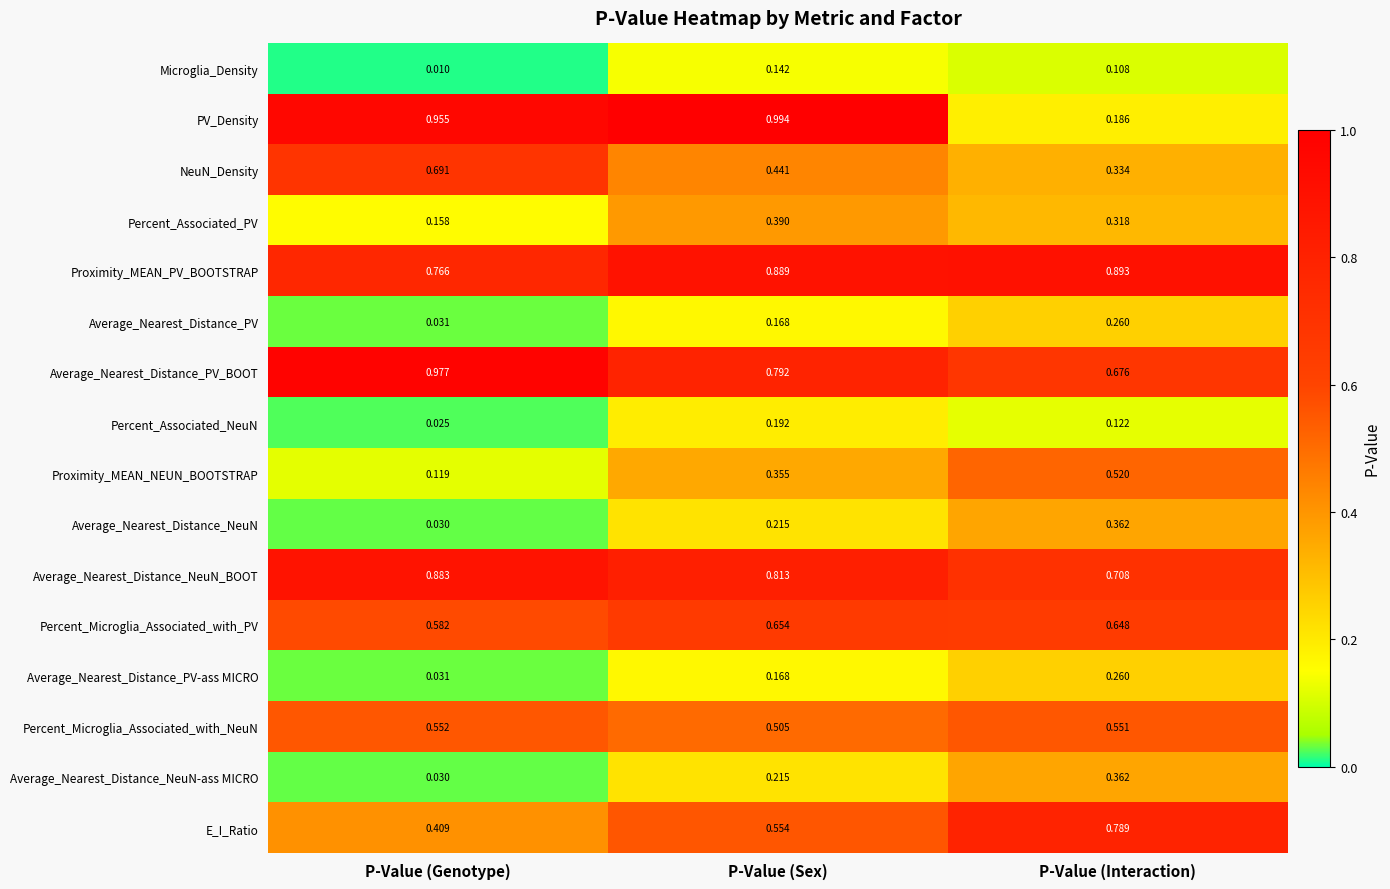

At which label does NeuN_Density reach its minimum?

P-Value (Interaction)